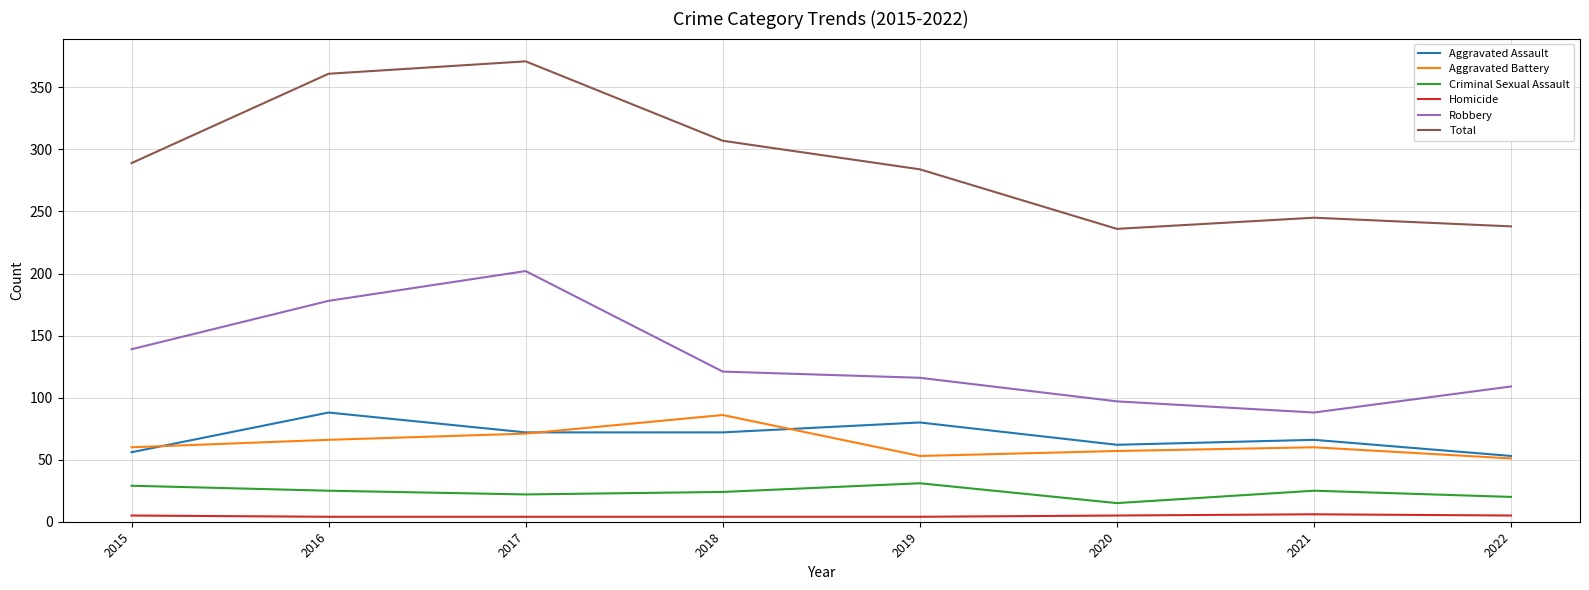

What is the minimum value shown in the chart?

4